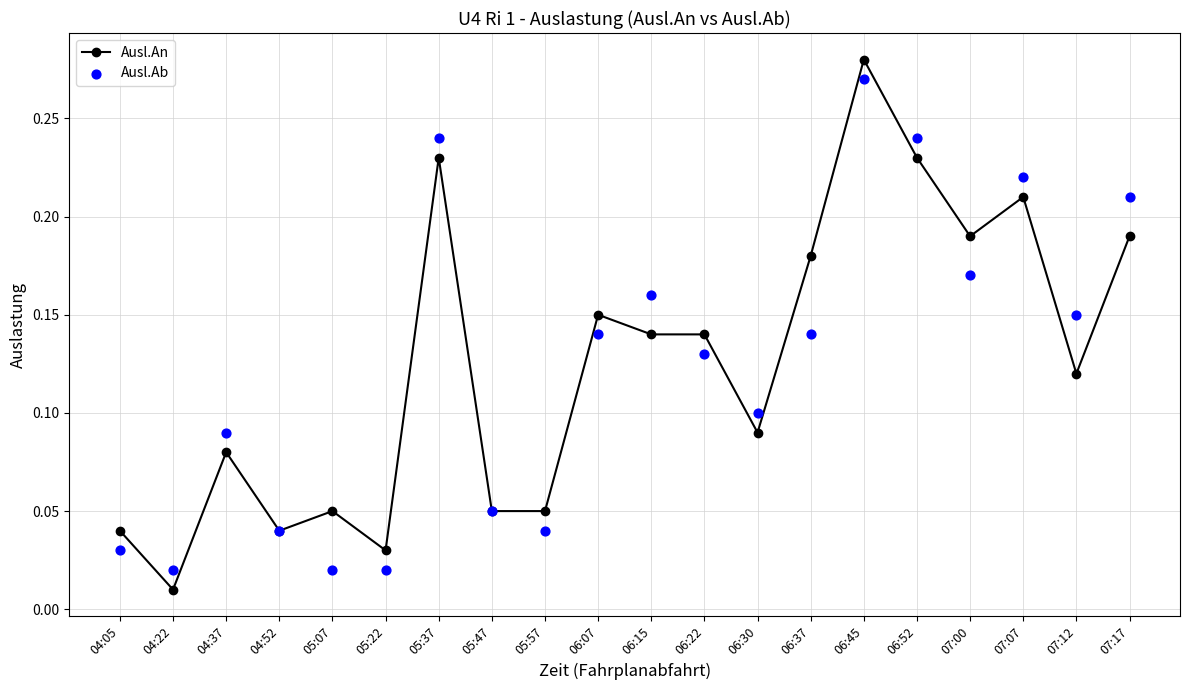

Which series reaches the minimum Y coordinate?

Ausl.An